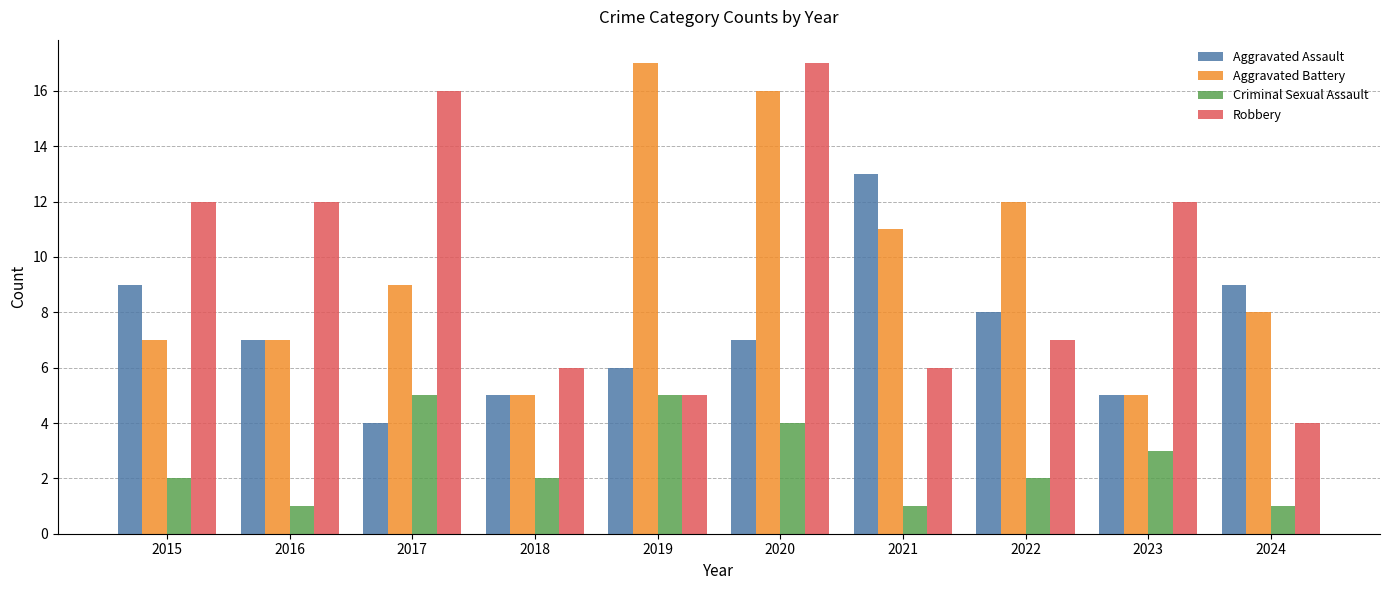

What is the difference between the highest and lowest values at 2023?

9